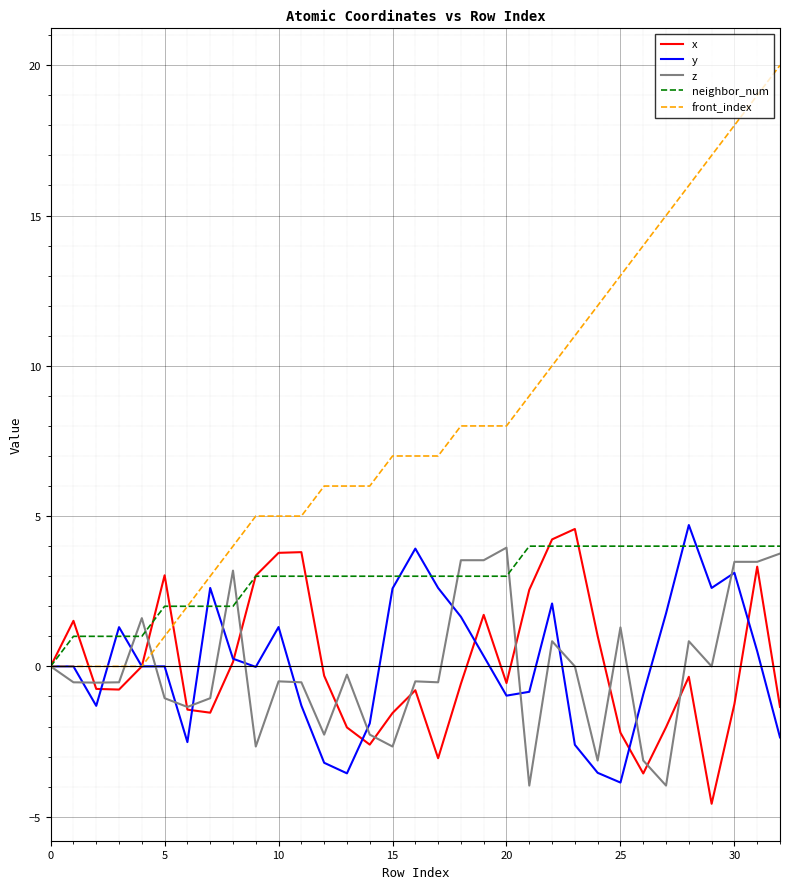

Which series has the largest total across all categories?

front_index